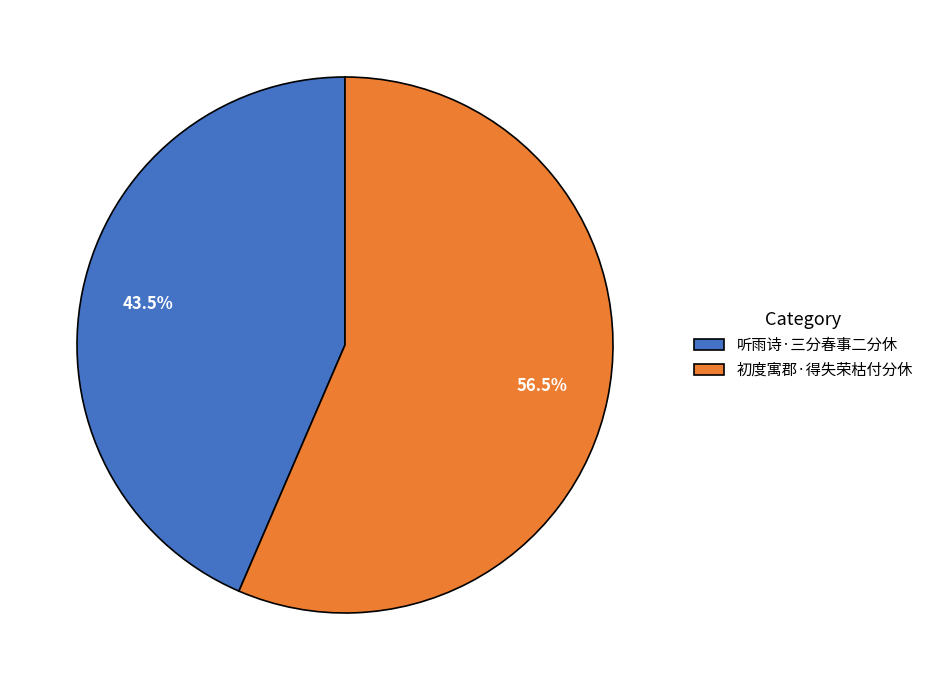

True or false: 听雨诗·三分春事二分休 accounts for 51% of the total.

False